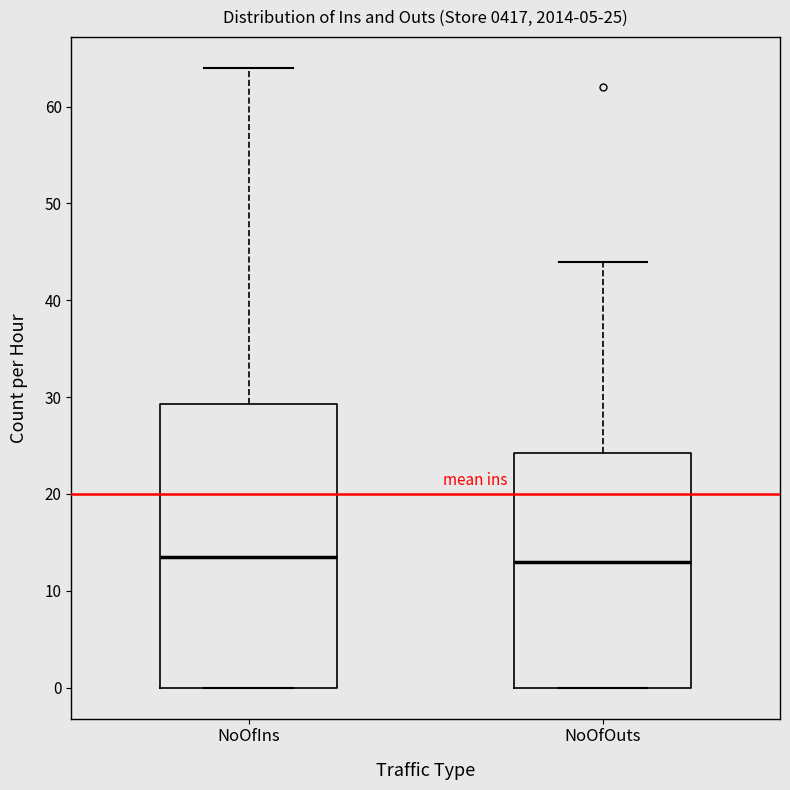

Comparing the boxes themselves (not the whiskers), which one is the tallest?

NoOfIns